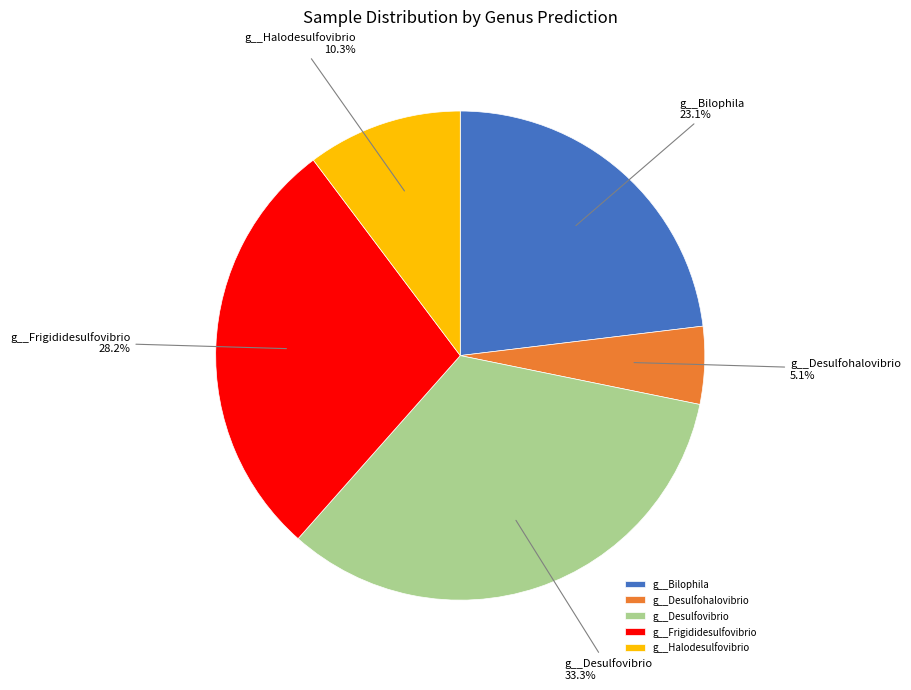

Is there a majority slice in this chart?

No